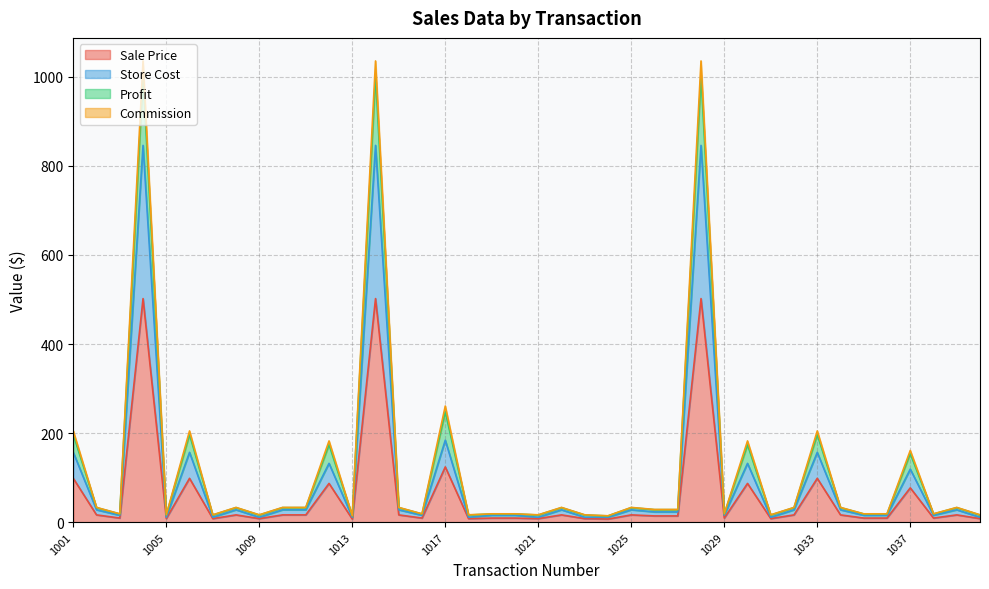

True or false: Commission has a value of 53.5 at 1032.

False